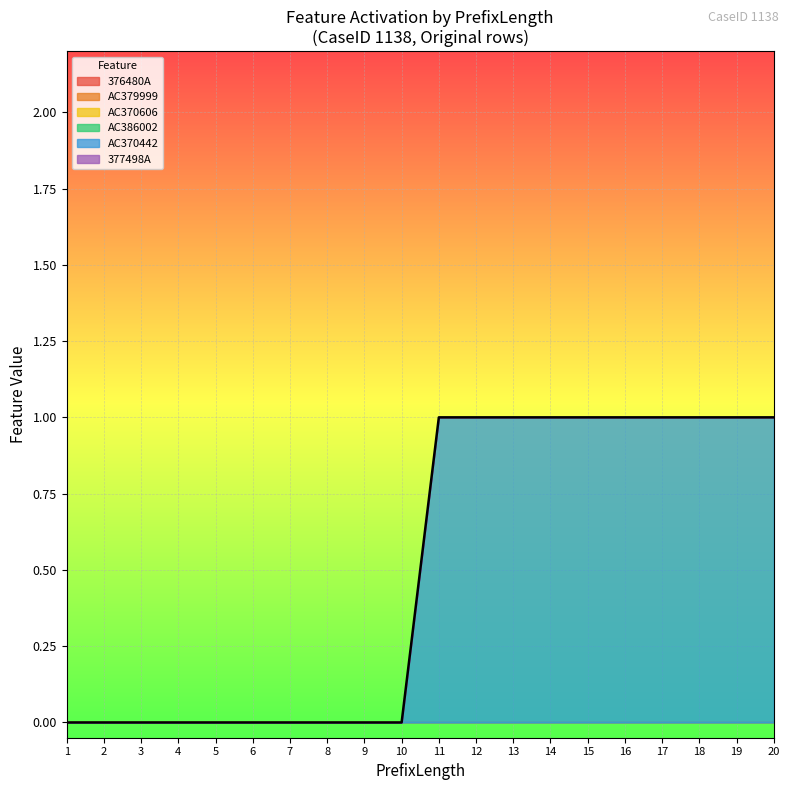

True or false: AC386002 has more than 2 points higher than both neighbors.

False